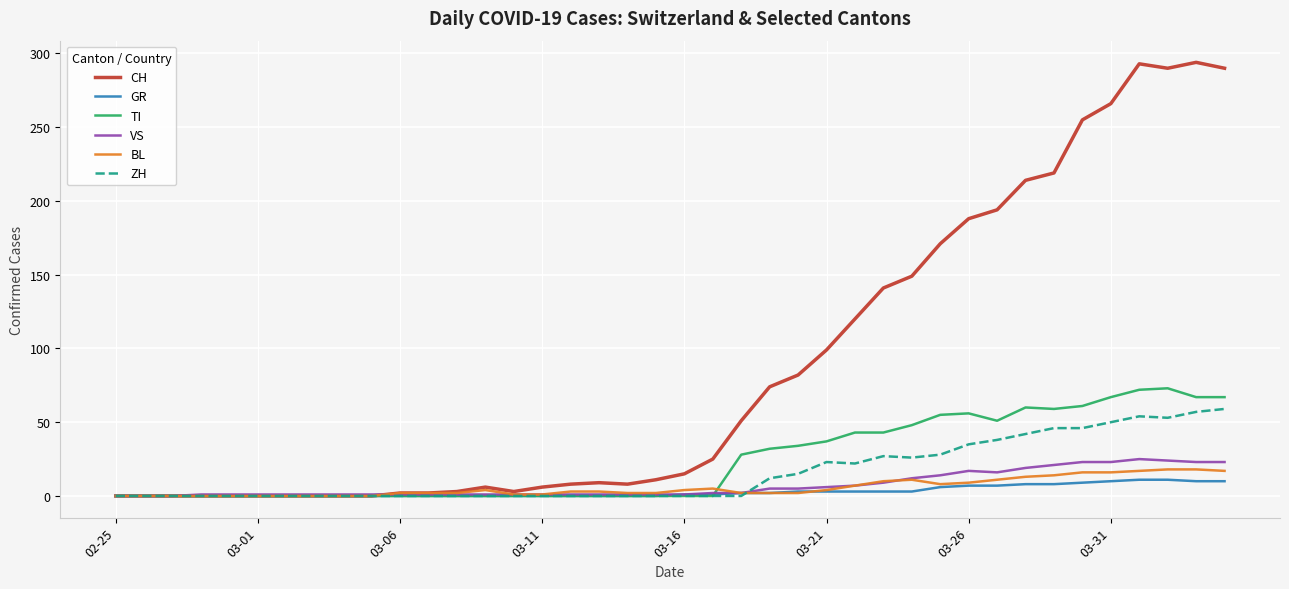

List the series in order of their peak value, highest first.

CH, TI, ZH, VS, BL, GR